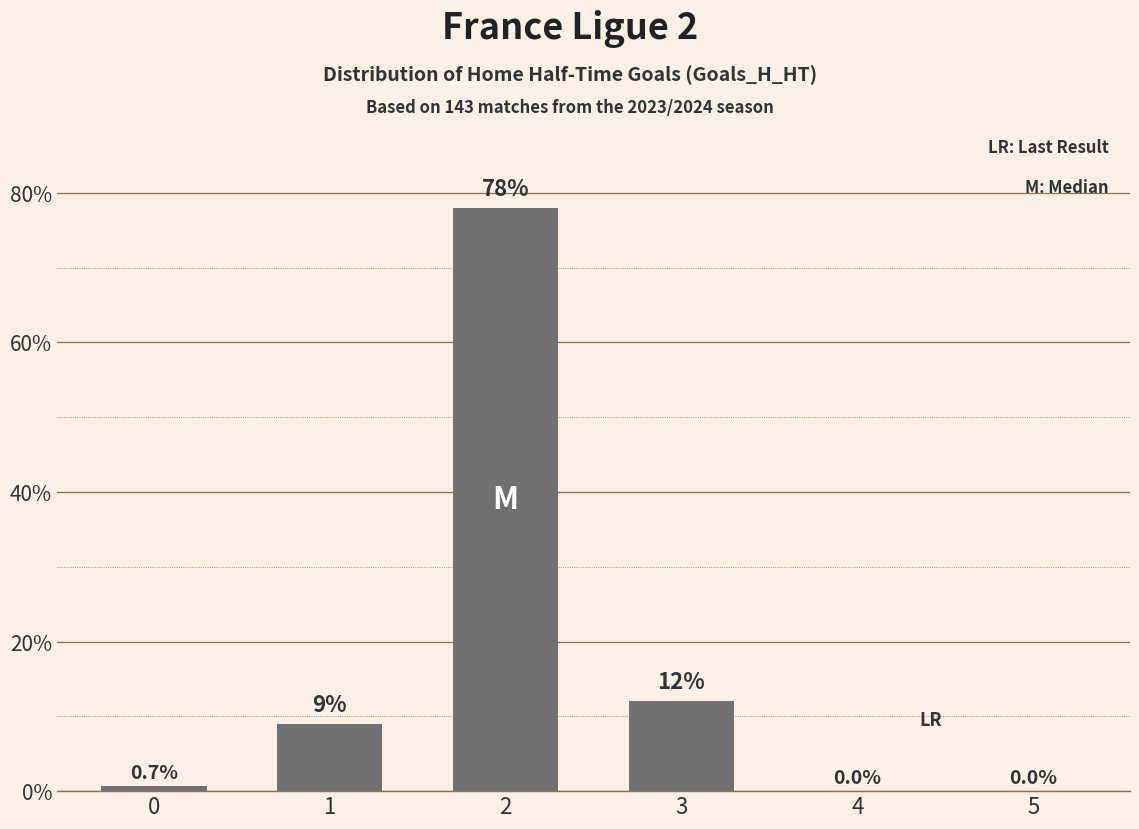

Where is the data nearest to the value 39?

3